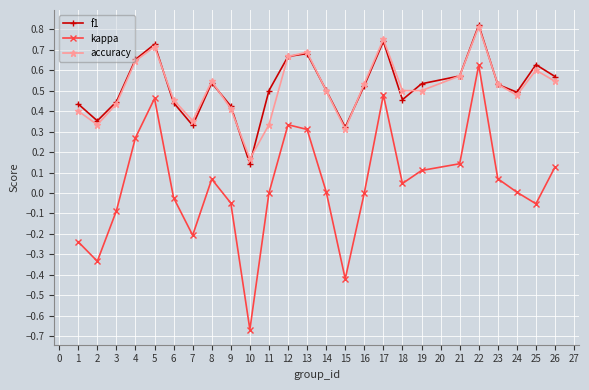

What is the total value across all series at 12?

1.7